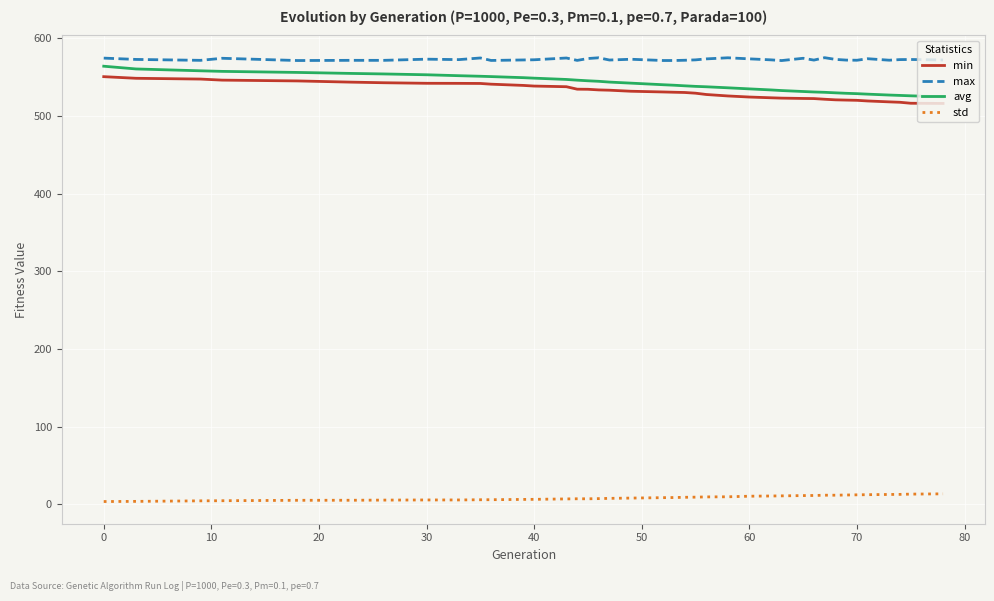

Which series has the widest spread of values?

avg